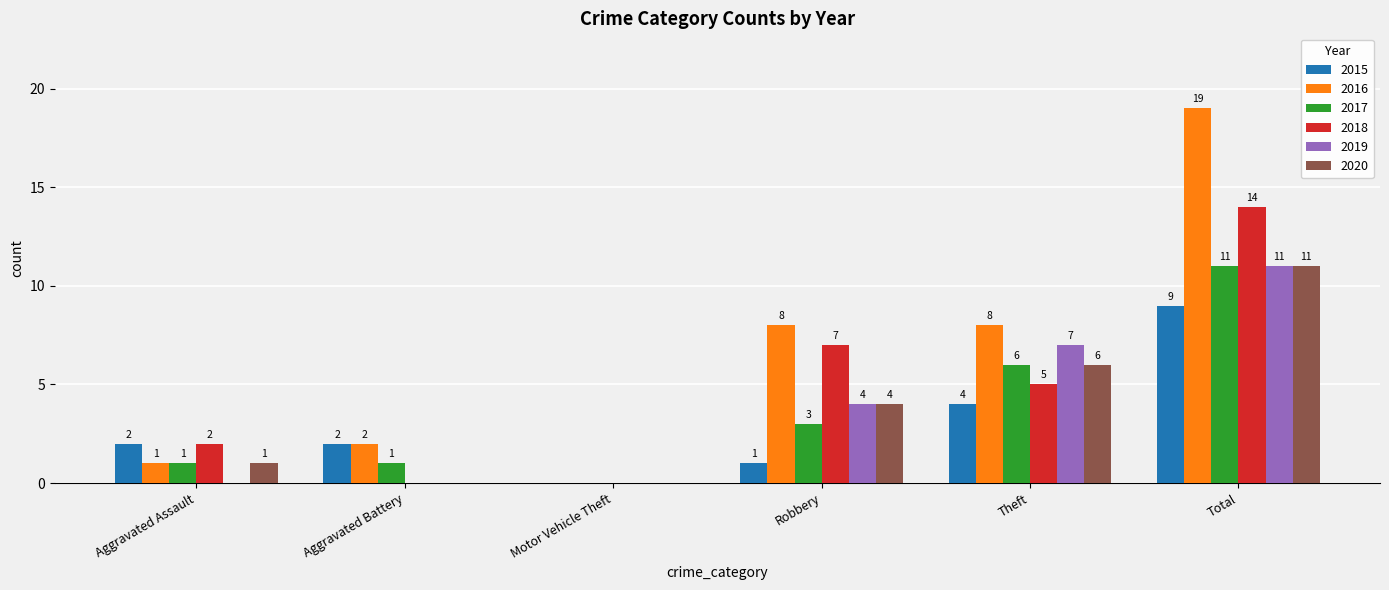

The value of 2017 at Theft is 6. True or false?

True